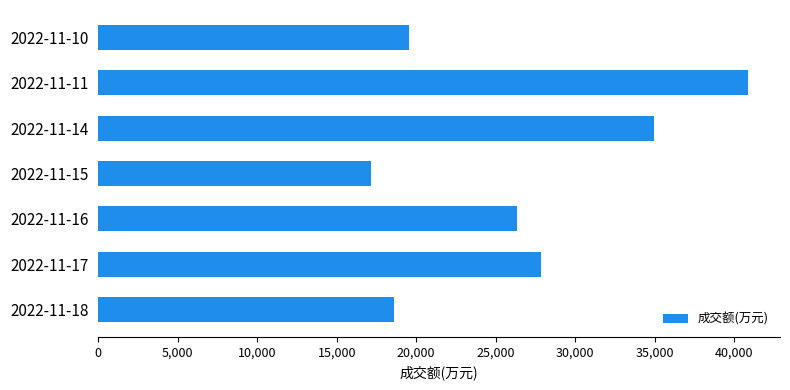

Is it true that the value at 2022-11-10 is 29147?

False